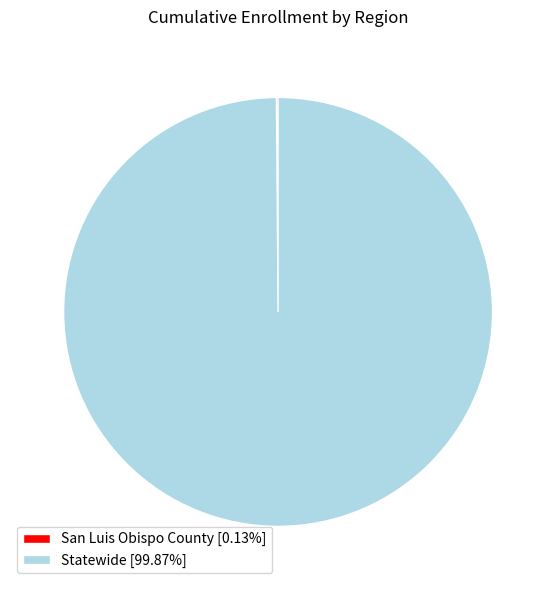

Is Statewide [99.87%] the majority of the pie?

Yes